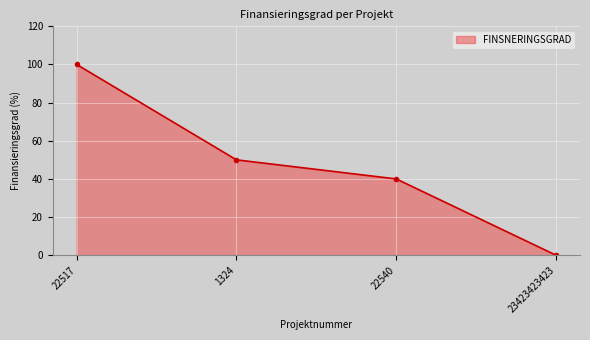

What is the difference between the maximum and minimum values?

100